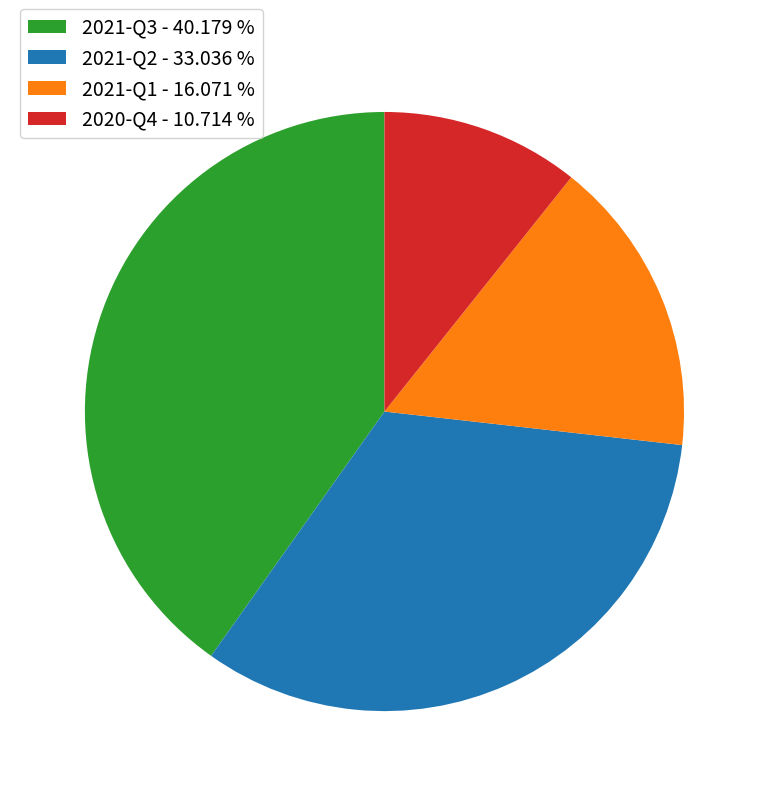

Does 2020-Q4 - 10.714 % represent more than half of the total?

No